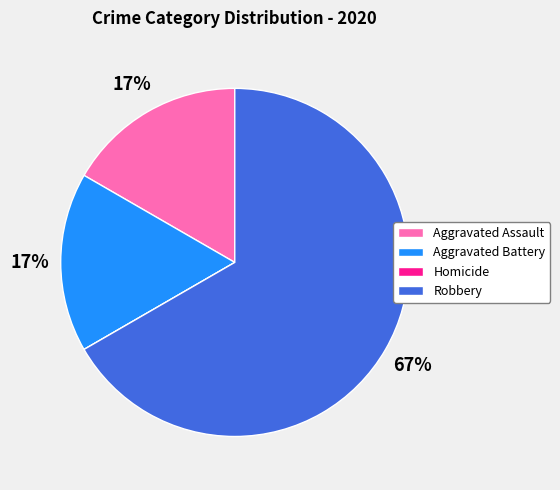

To the nearest percent, what is the difference between the Robbery and Aggravated Assault slice percentages?

50%